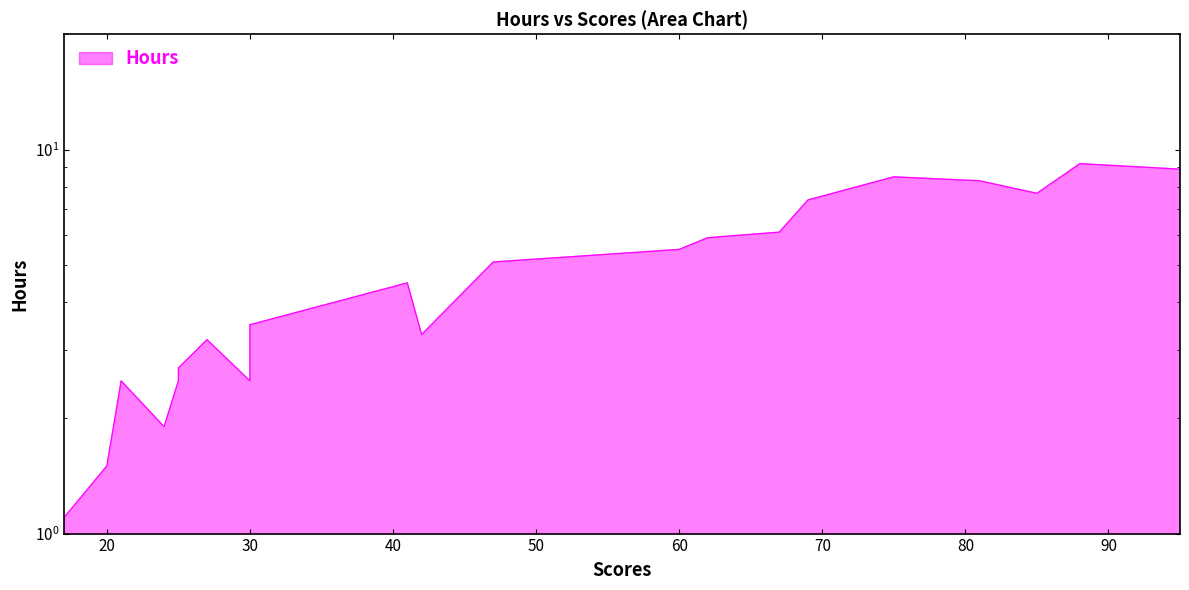

How many points are lower than both their immediate neighbors (excluding endpoints)?

4